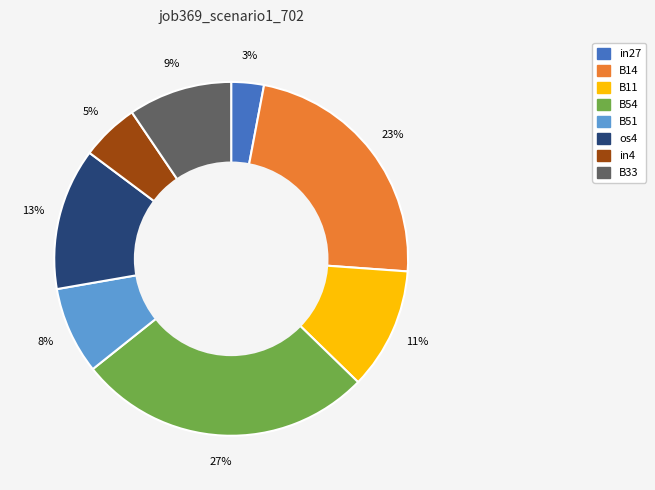

The B11 slice represents 11% of the pie. True or false?

True